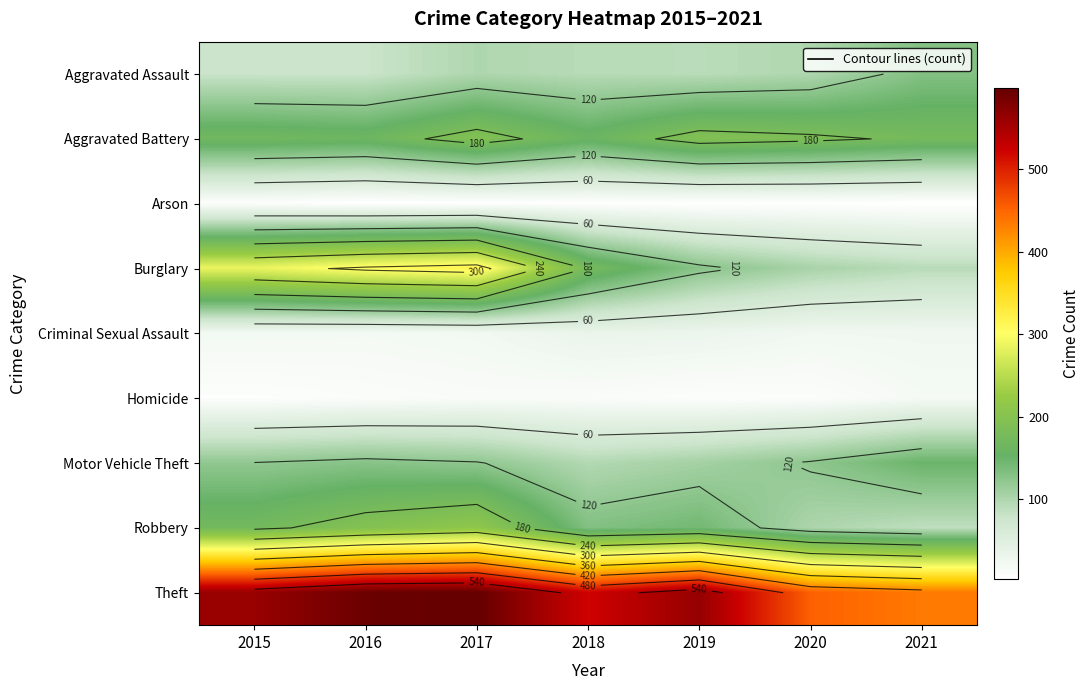

What is the total value across all series at 2016?

1501